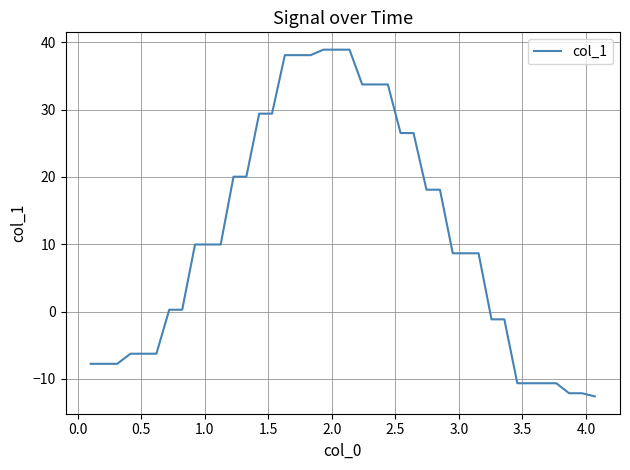

How many lines are shown in the chart?

1